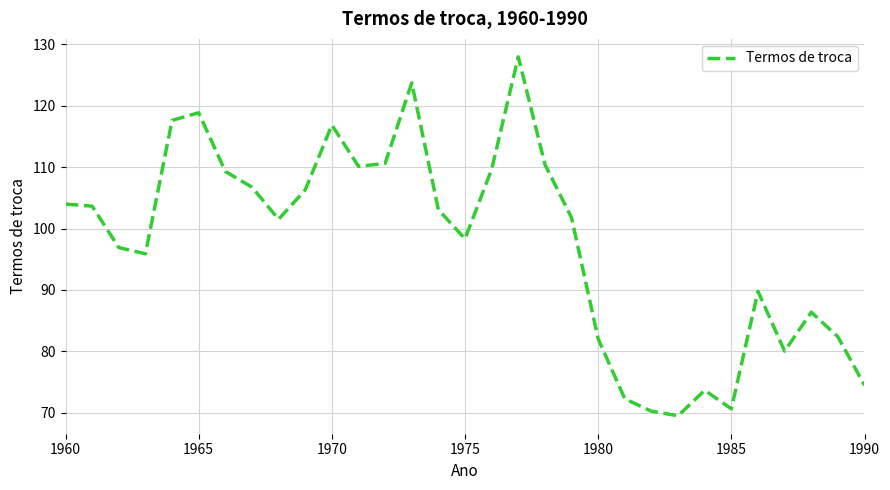

What is the smallest value displayed?

69.5